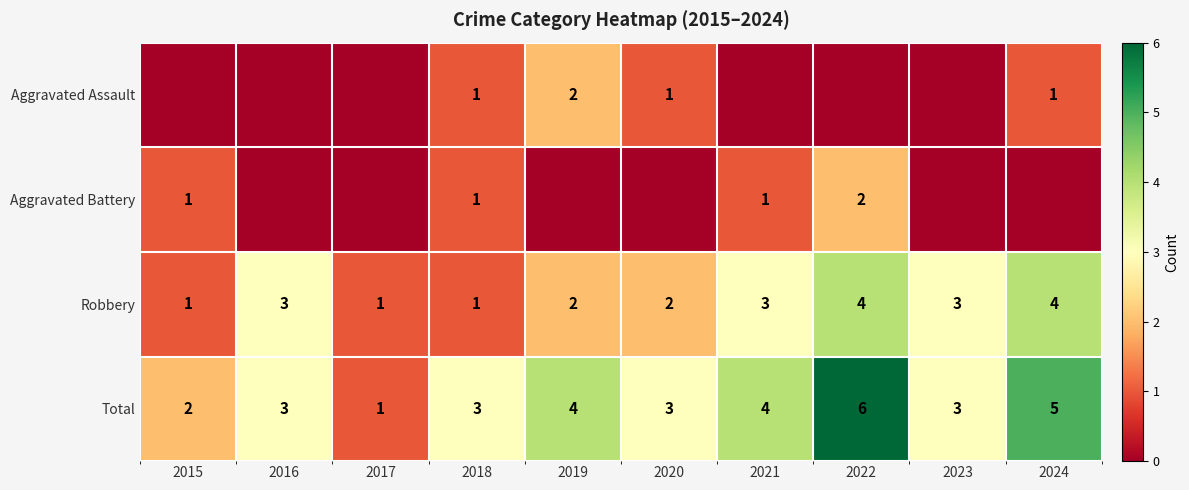

The value of Aggravated Battery at 2021 is 2. True or false?

False